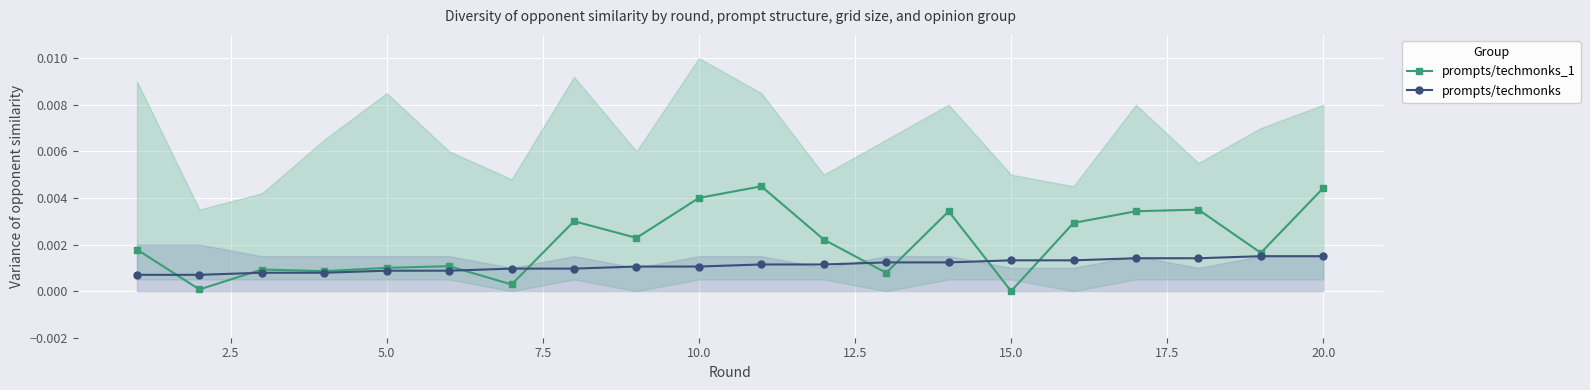

How many positive values does the prompts/techmonks_1 series have?

19